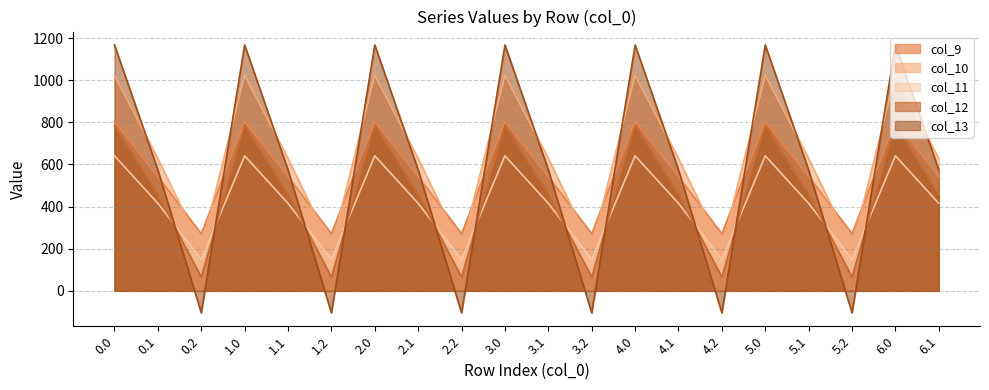

What is the value of the col_10 point at the 11th from the left?

628.1